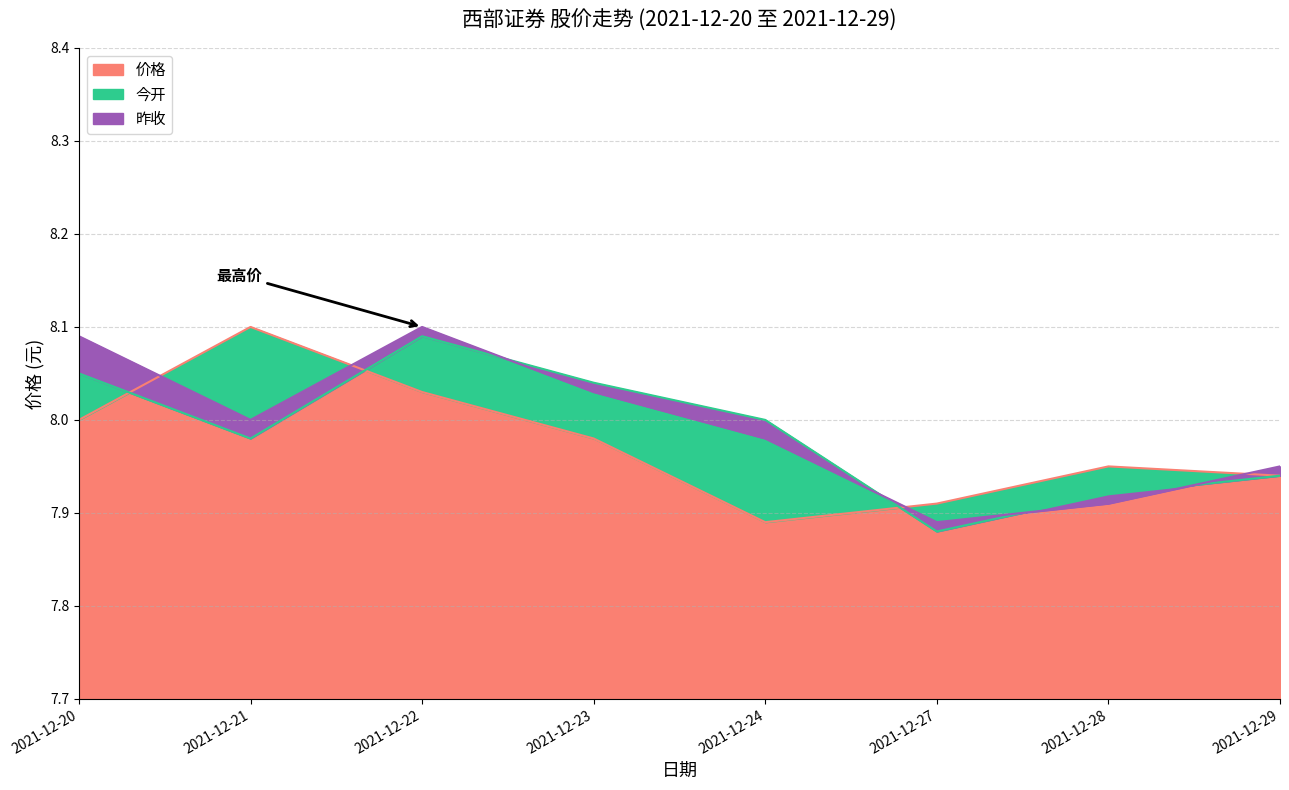

The 价格 series shows 8.0 at 2021-12-23. True or false?

True